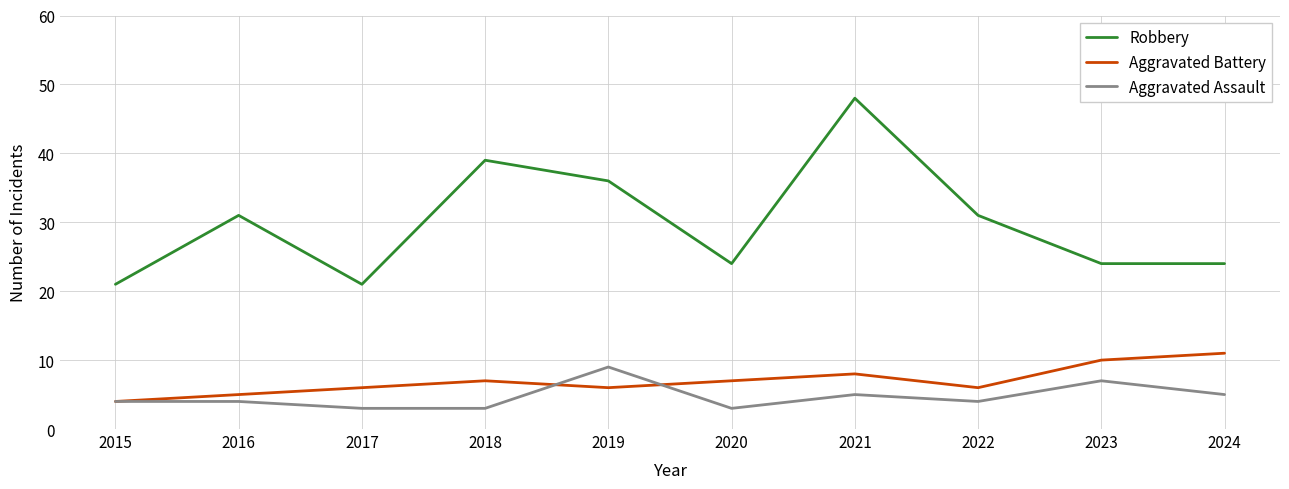

True or false: Robbery and Aggravated Battery cross at least once.

False